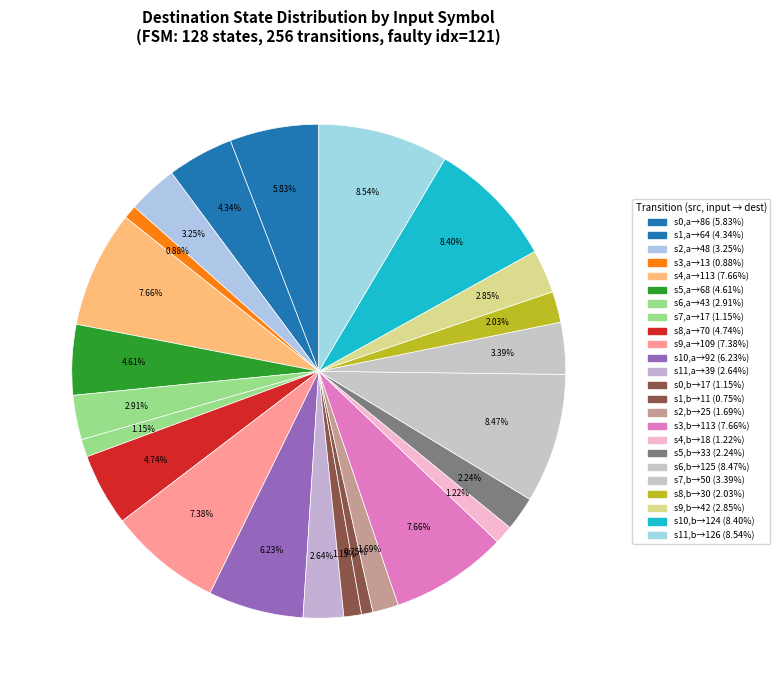

How many segments does this pie chart have?

24